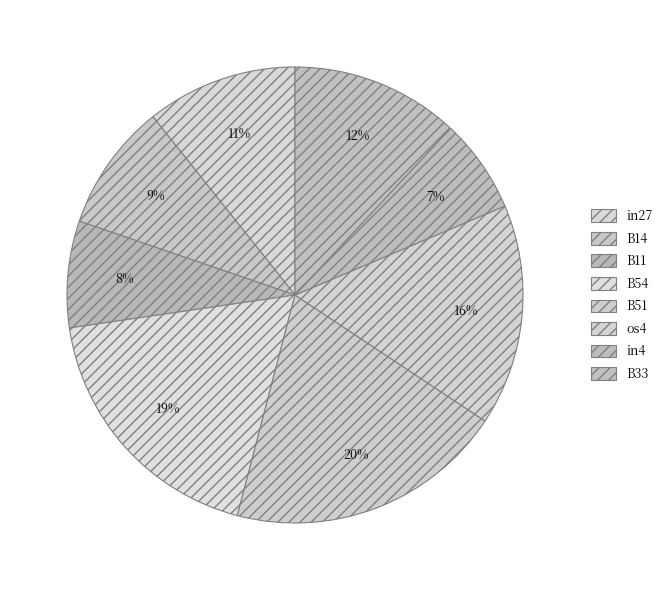

What is the smallest slice in the pie chart?

in4